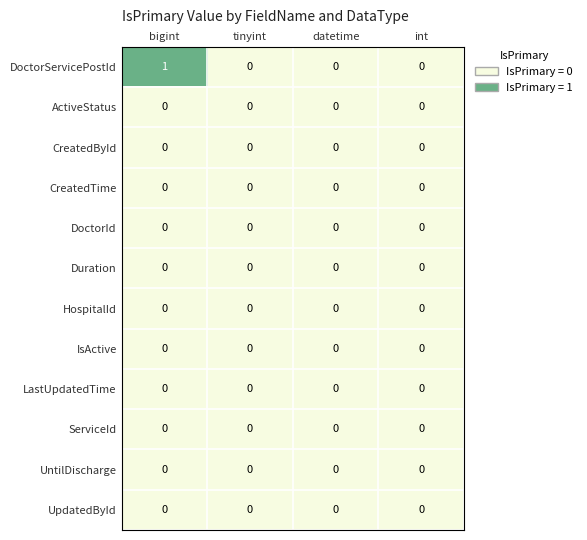

Which series has the largest total across all categories?

DoctorServicePostId